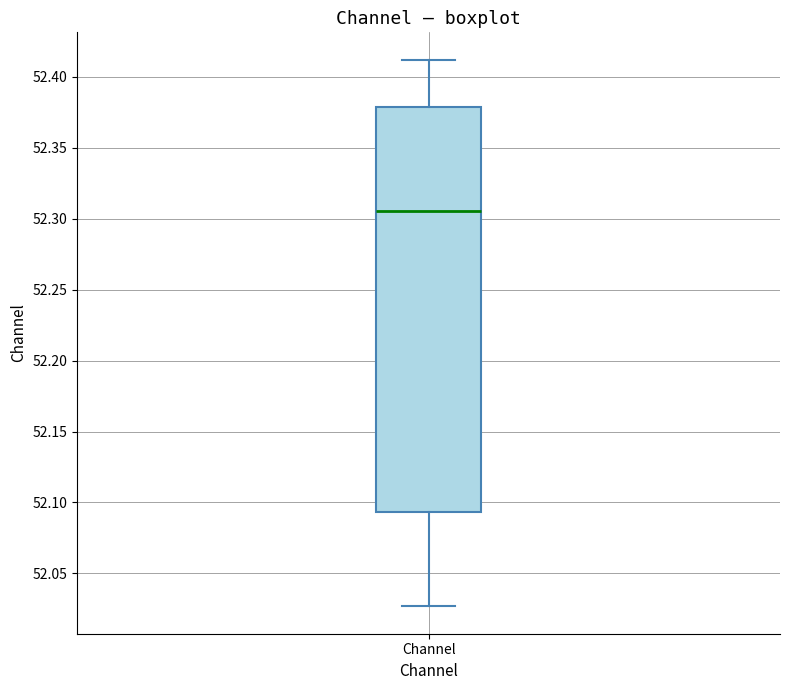

Transcribe this box plot: give where the median line is, the range the box spans, and where the two whiskers end, as read against the y-axis. The values are not printed on the chart, so give them approximately, as read against the axis.

median 52.305, box 52.095 to 52.380, whiskers 52.025 to 52.410